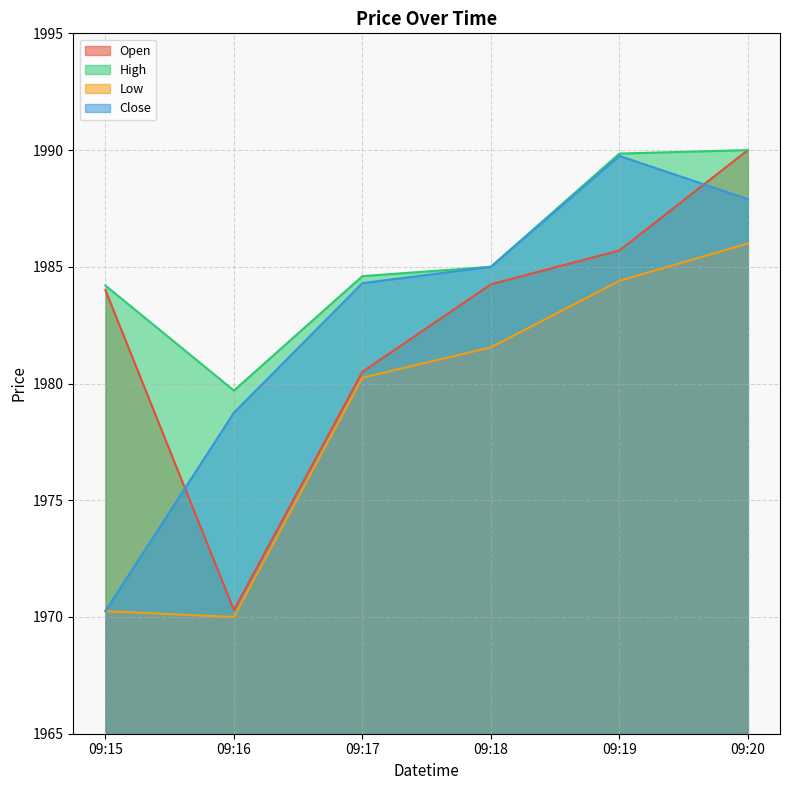

True or false: Open has a value of 3496.8 at 09:16.

False